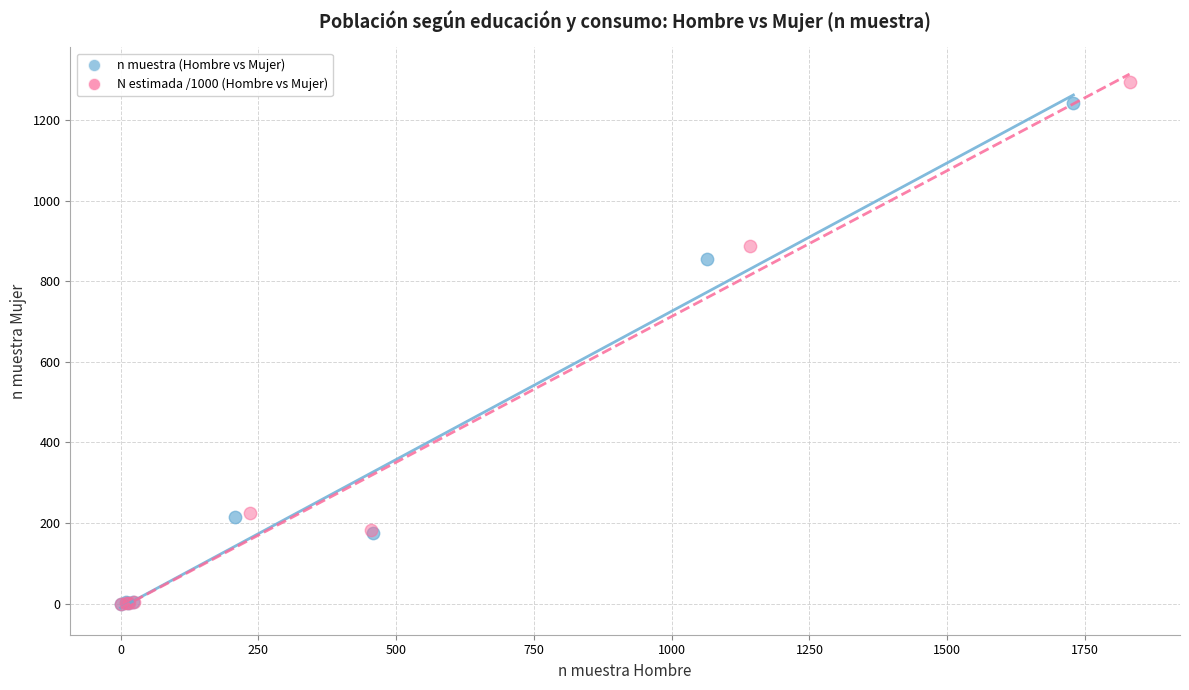

Which series reaches the maximum Y coordinate?

N estimada /1000 (Hombre vs Mujer)